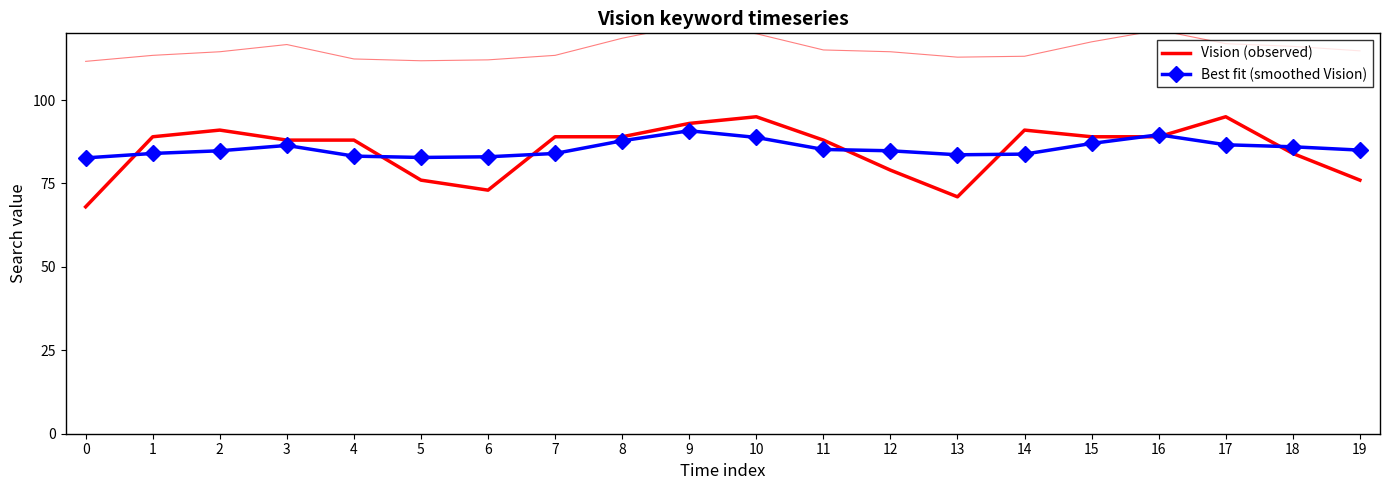

What is the smallest value displayed?

68.0